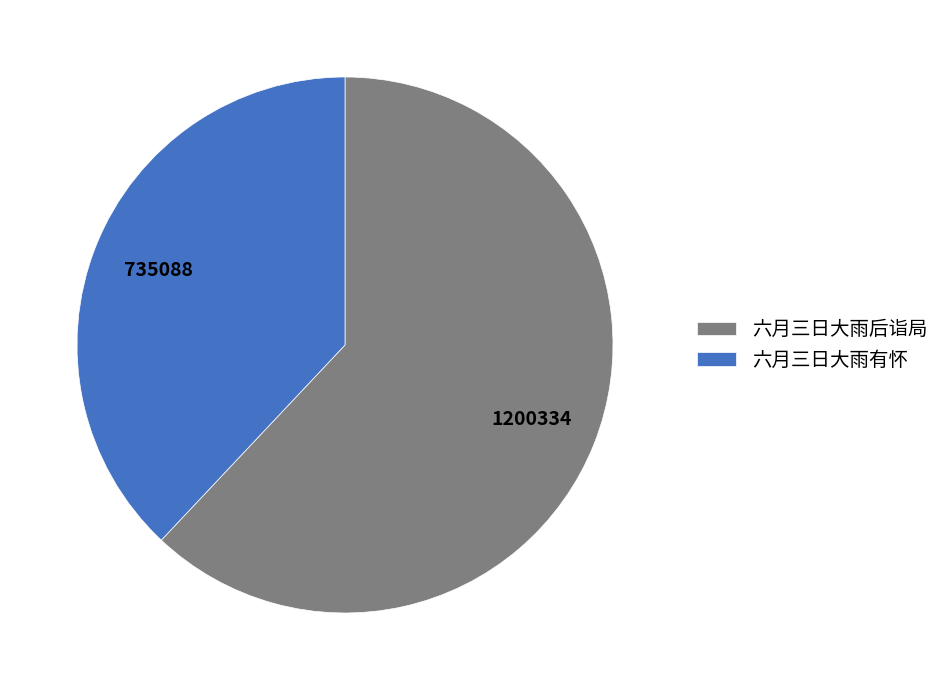

Is it true that 六月三日大雨后诣局 is 53% of the pie?

False